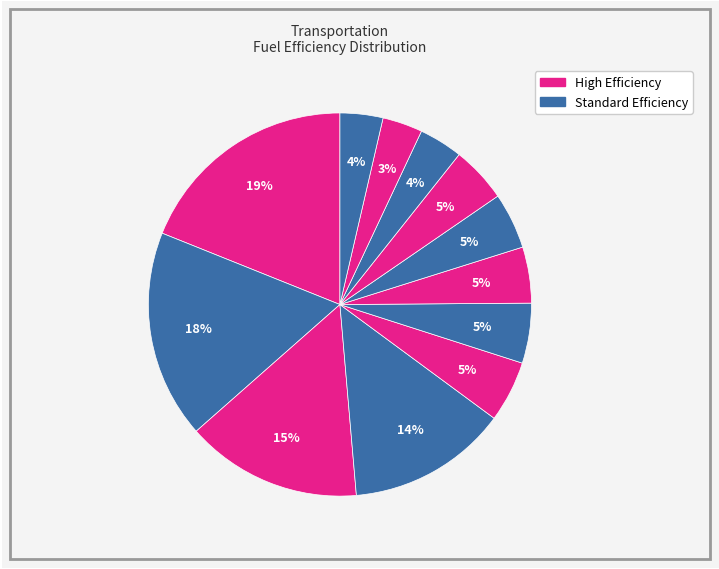

To the nearest percent, what is the difference between the largest and smallest slice percentages?

16%